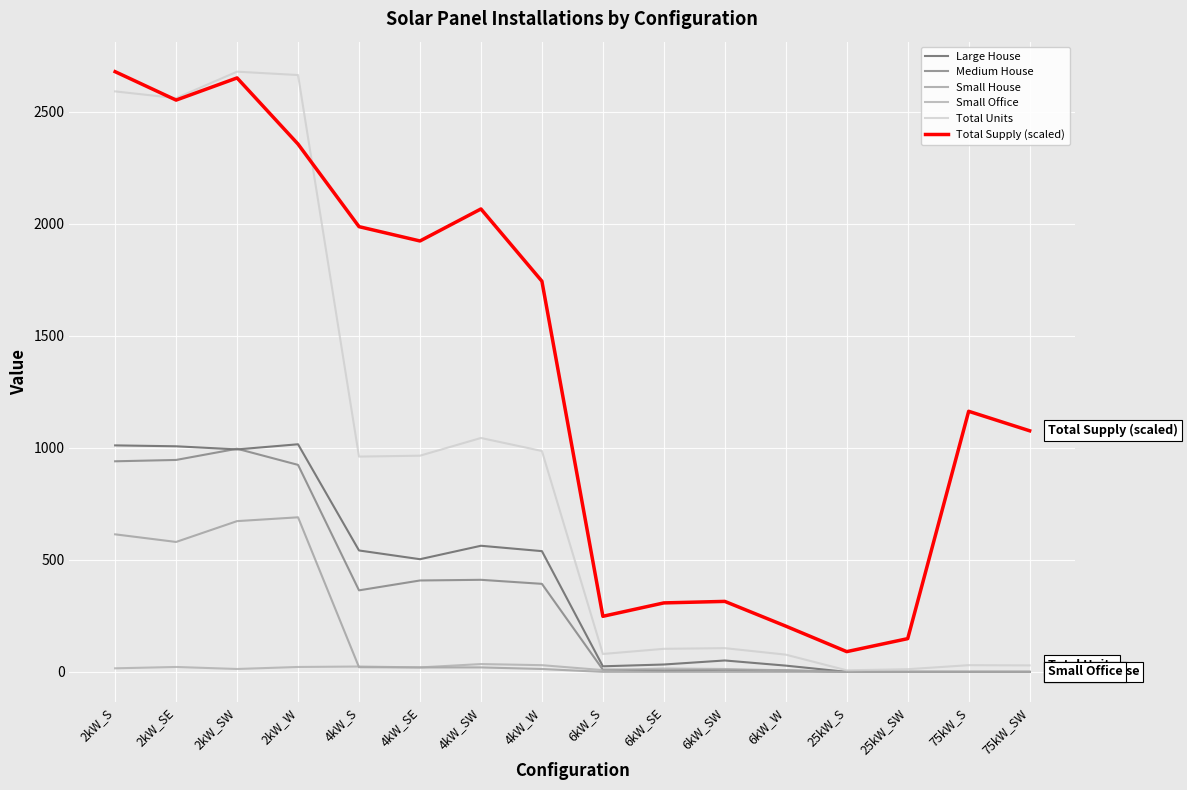

Is this an area chart (filled region under the line)?

No